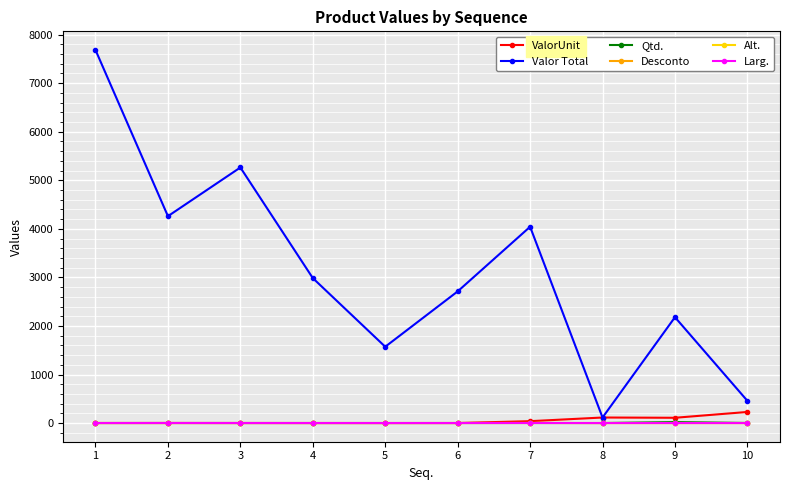

Which series has the largest total across all categories?

Valor Total